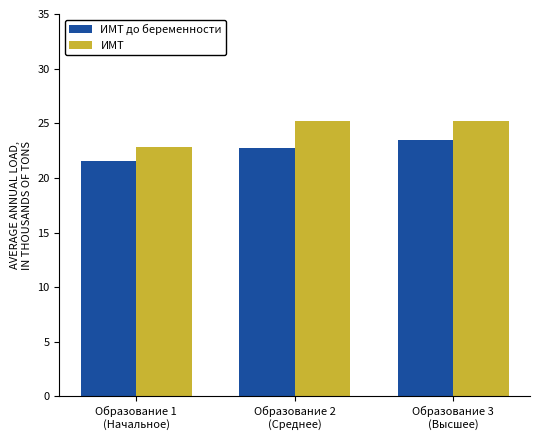

What is the difference between the ИМТ values at Образование 1
(Начальное) and Образование 2
(Среднее)?

2.4